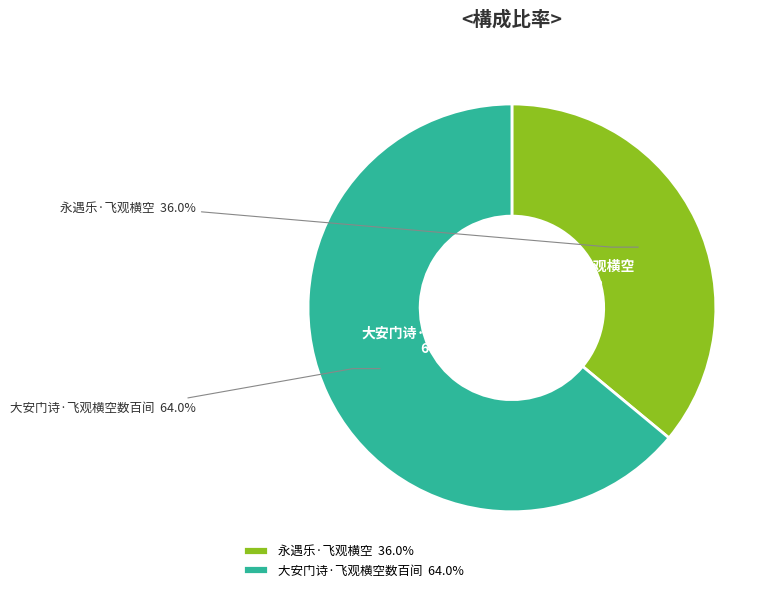

To the nearest percent, what portion does 永遇乐·飞观横空 represent?

36%